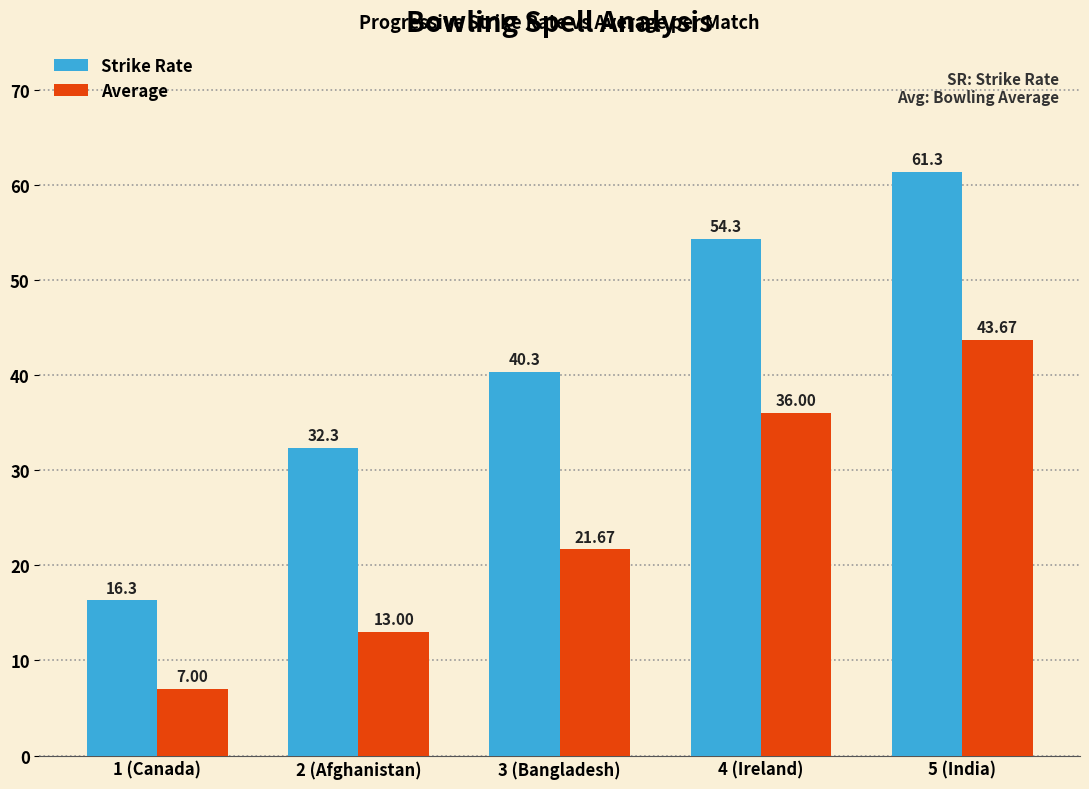

At how many categories does at least one series exceed 38?

3